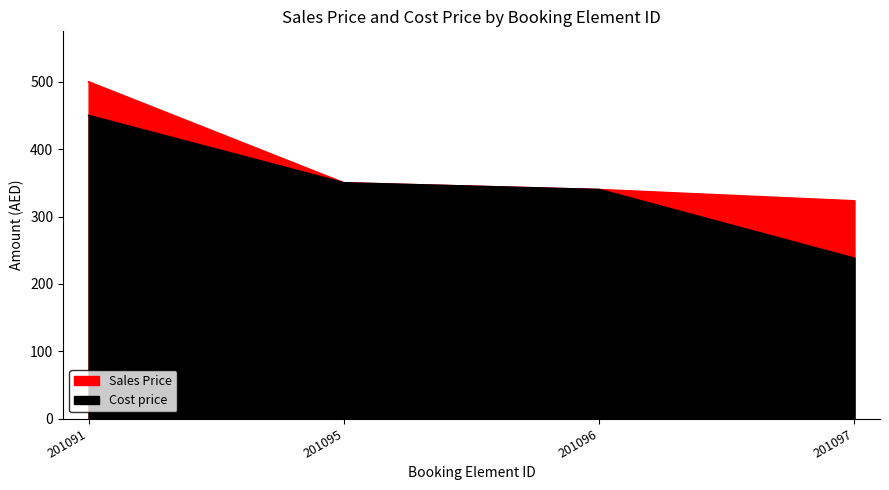

Which series has the largest total across all categories?

Sales Price